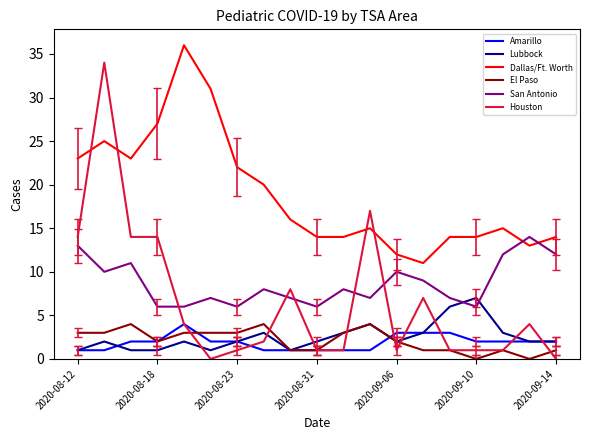

How many intersections are there between San Antonio and Lubbock?

2